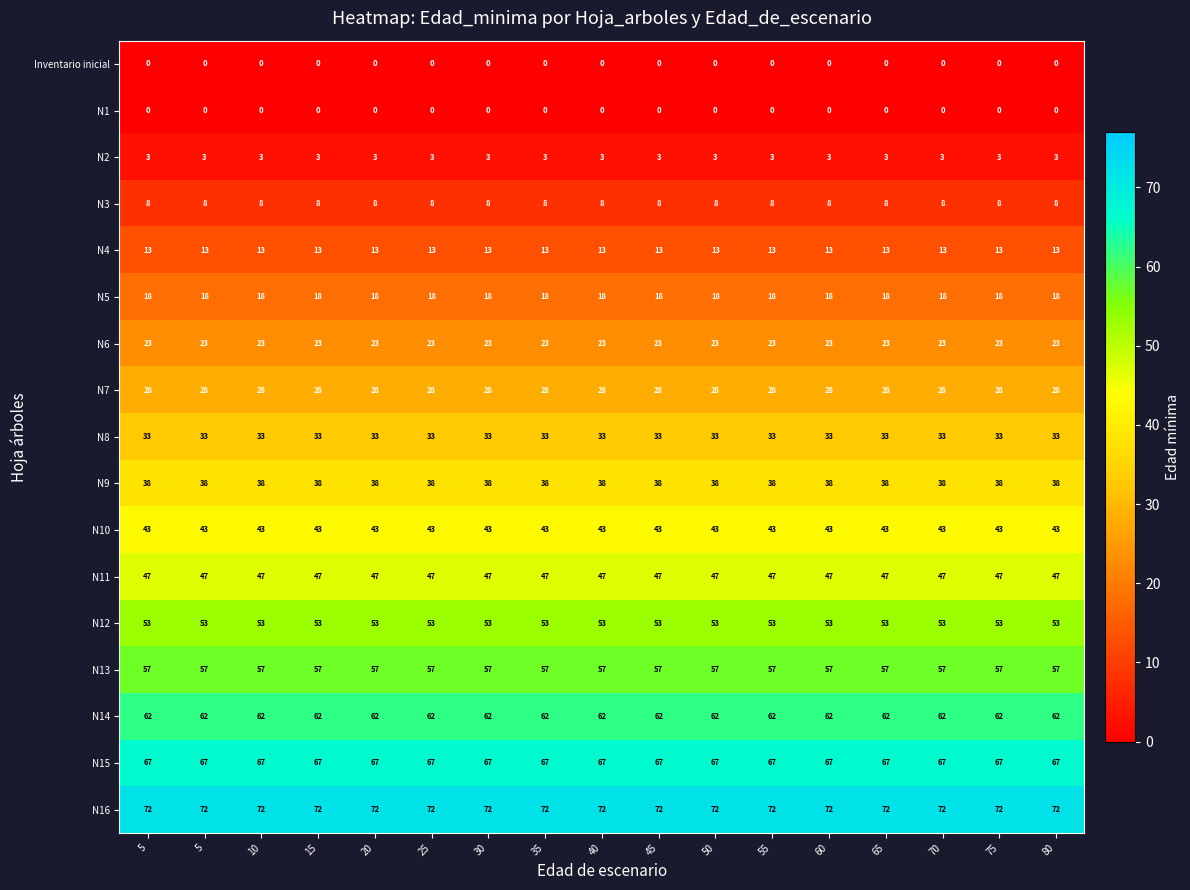

Count the number of categories in the chart.

17